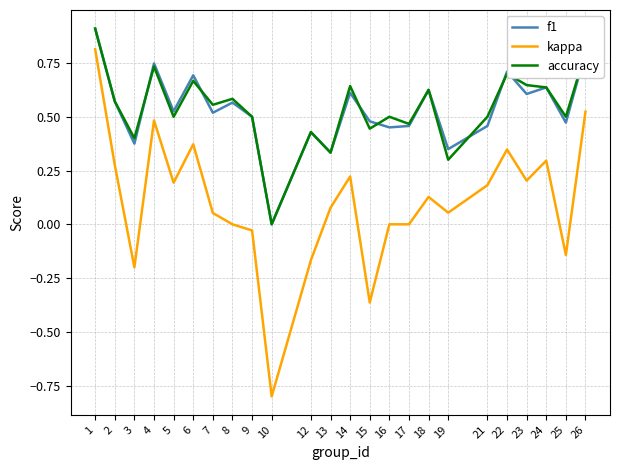

True or false: accuracy and kappa intersect in this chart.

False